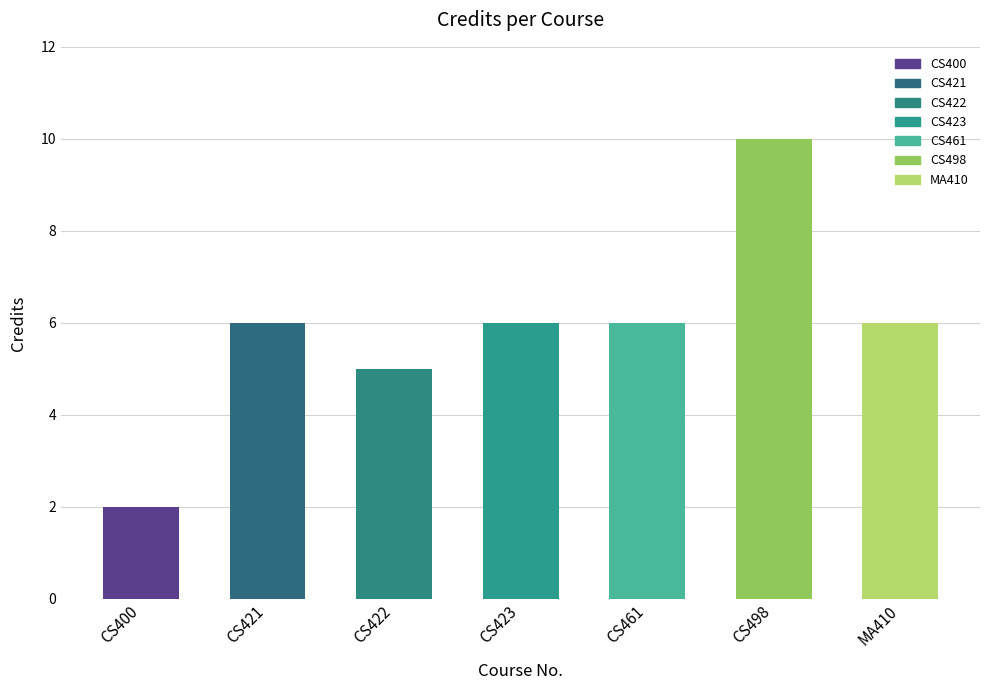

What is the approximate value at CS423?

6